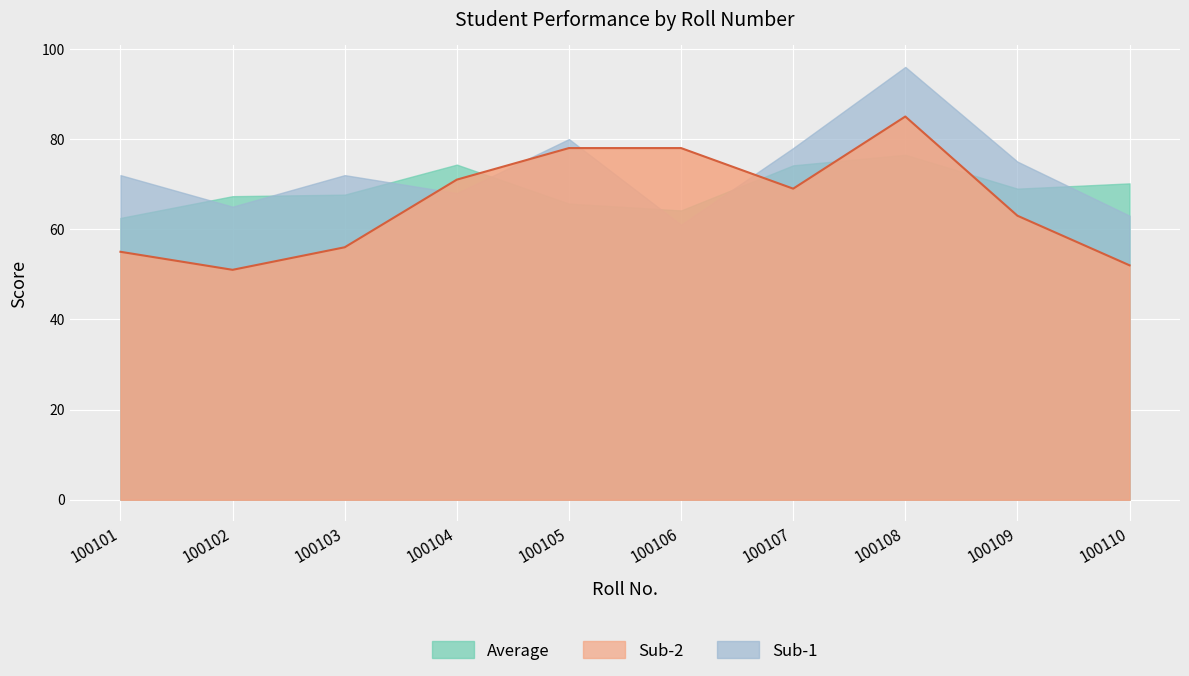

True or false: Sub-1 has more than 2 interior local peaks.

True